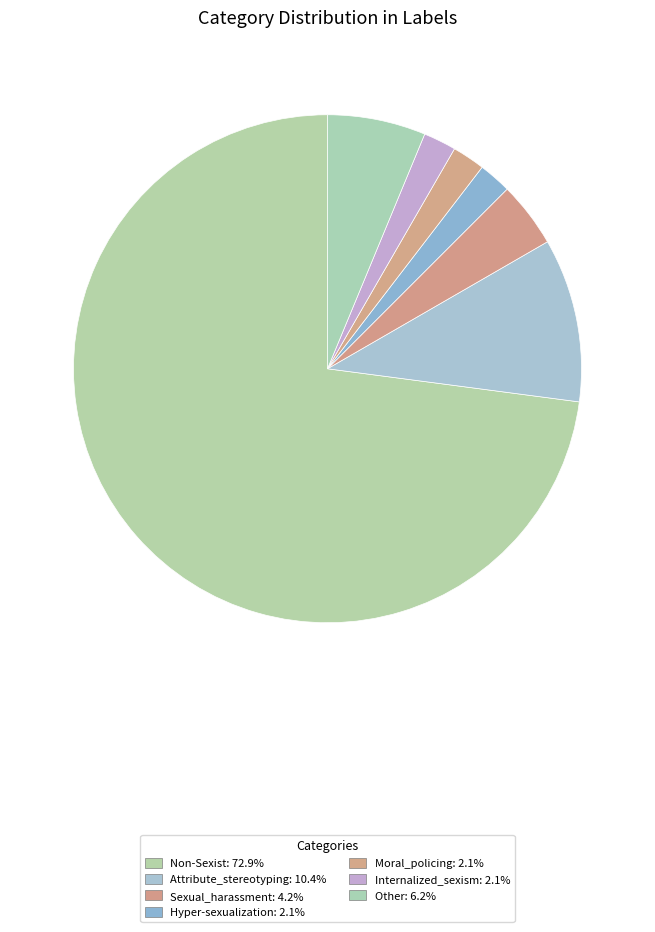

To the nearest percent, what portion does Hyper-sexualization represent?

2%